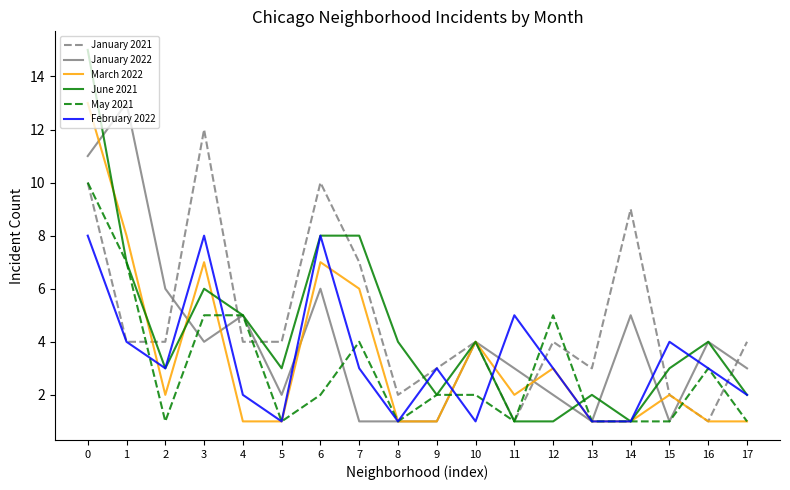

Is the value of March 2022 at 0 greater than the value of February 2022 at 13?

Yes